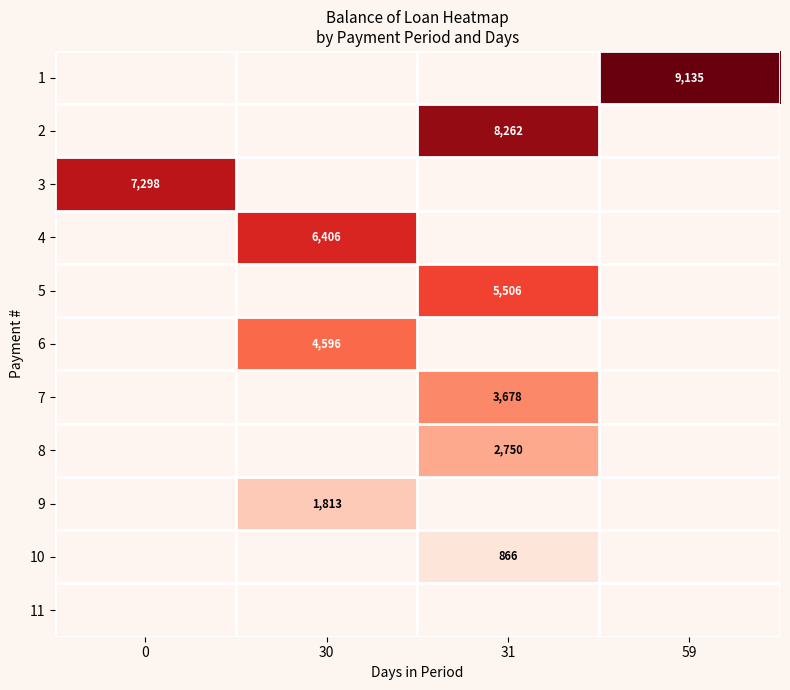

Count the number of categories in the chart.

4